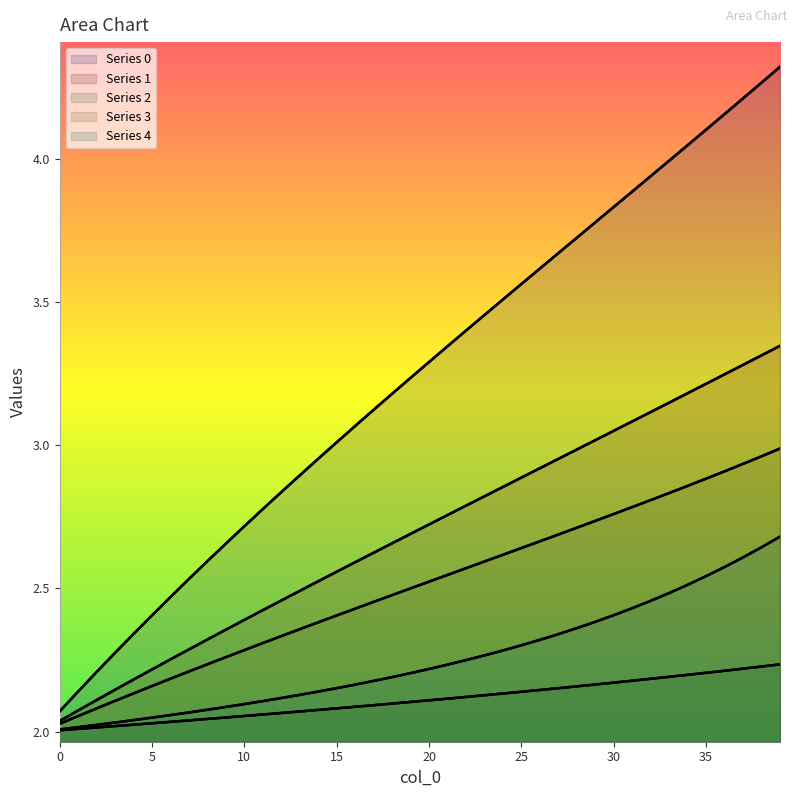

The 3 series shows 0.9 at 32. True or false?

False